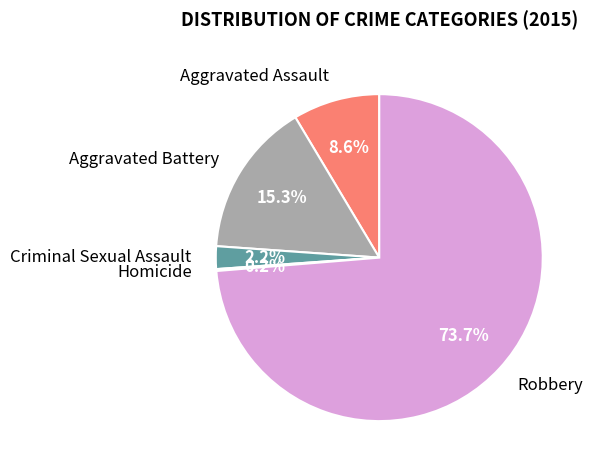

To the nearest percent, what is the average slice percentage?

20%